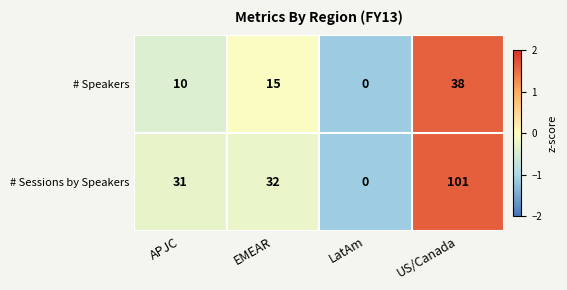

What is the total value across all series at APJC?

41